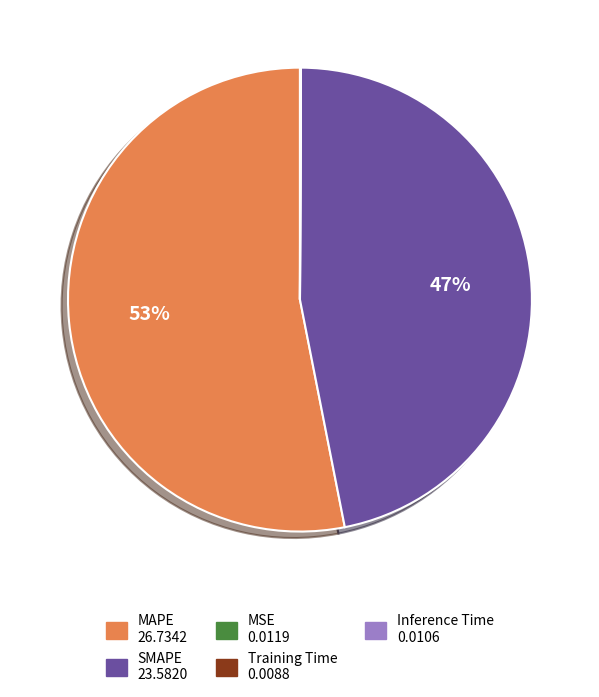

To the nearest percent, what portion does MAPE 26.7342 represent?

53%